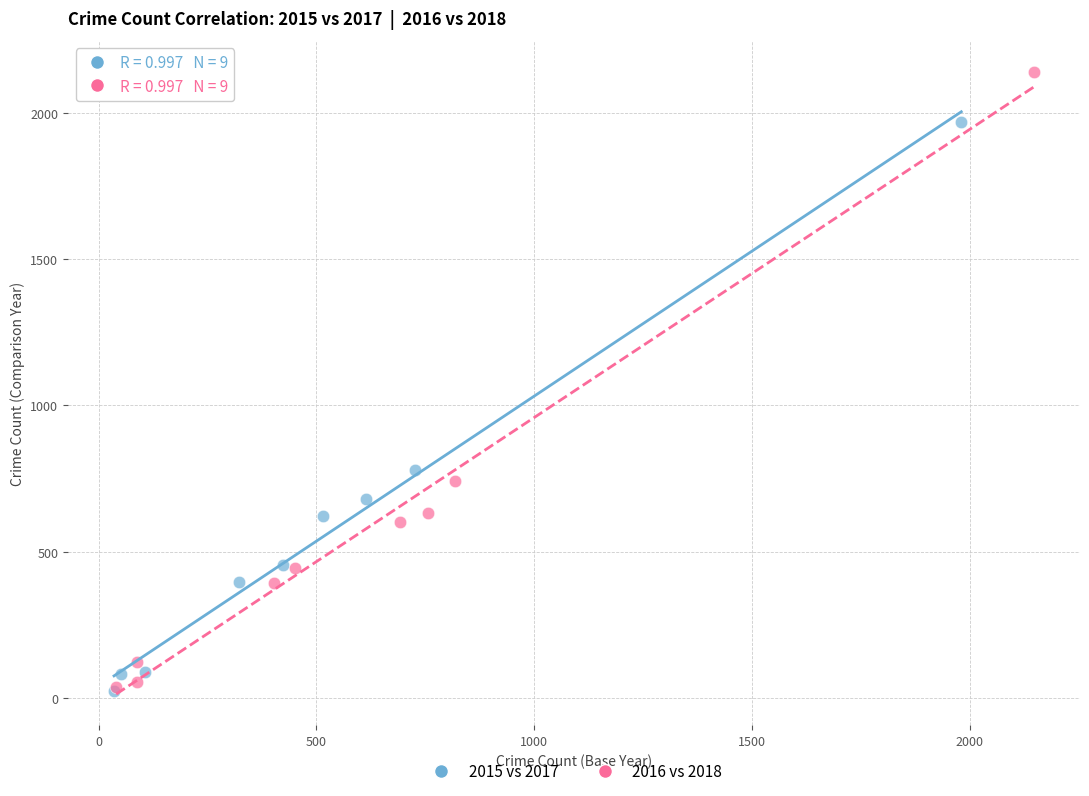

Which series has the widest spread of Y values?

2016 vs 2018